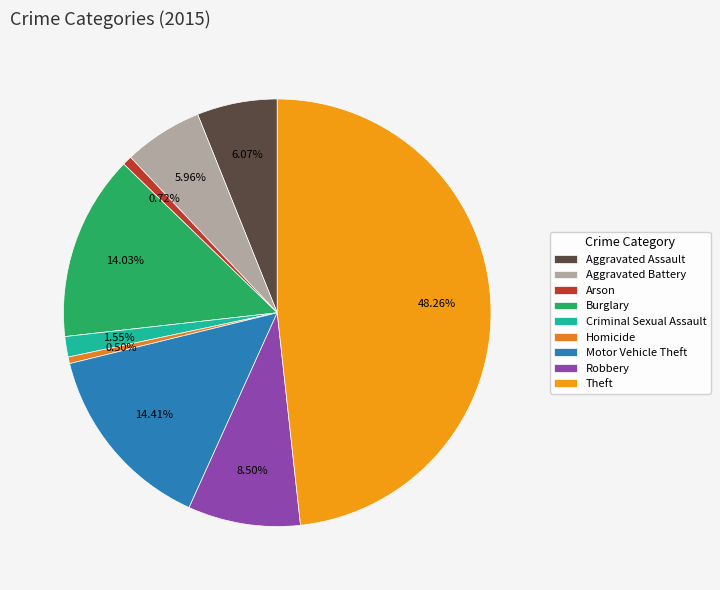

Is Criminal Sexual Assault the majority of the pie?

No